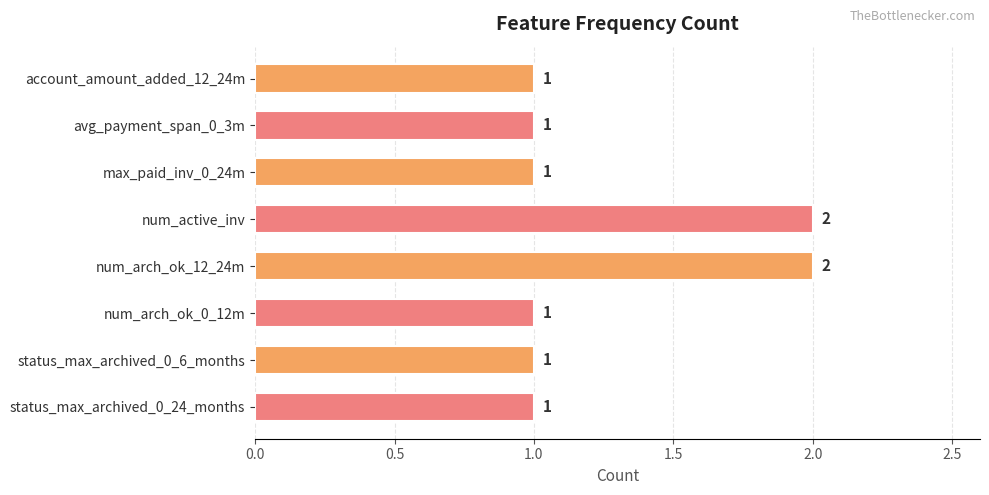

What is the label of the 5th bar from the top?

num_arch_ok_12_24m